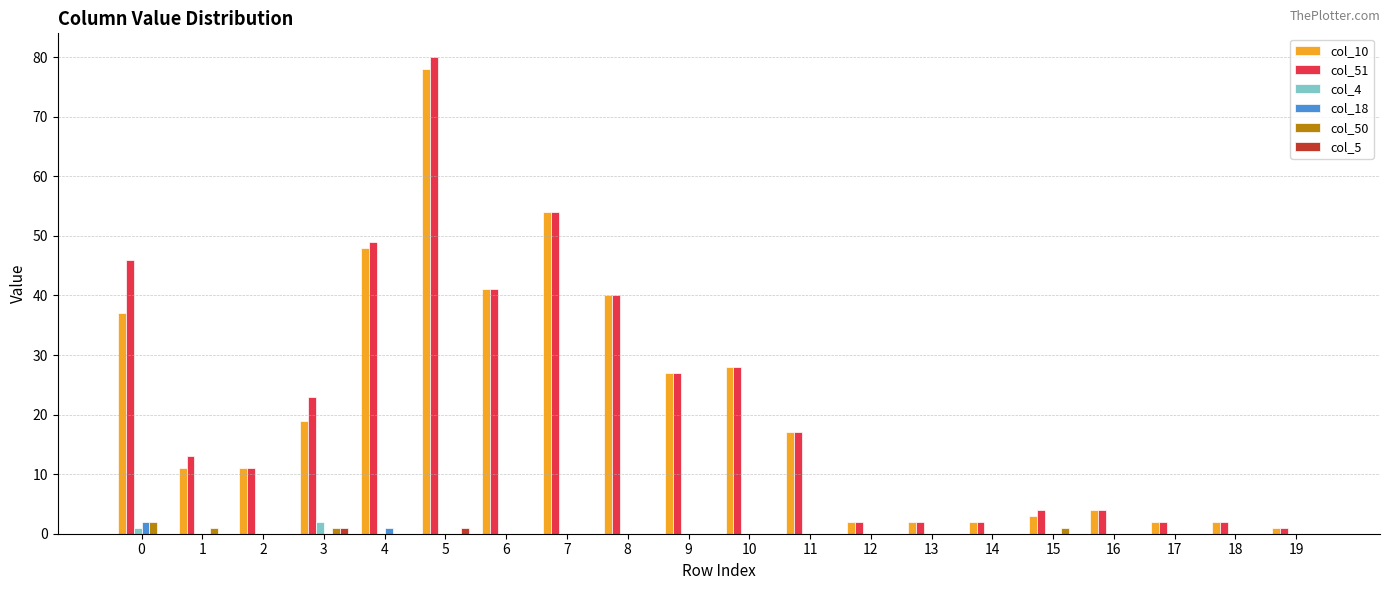

How many groups of bars are there?

20